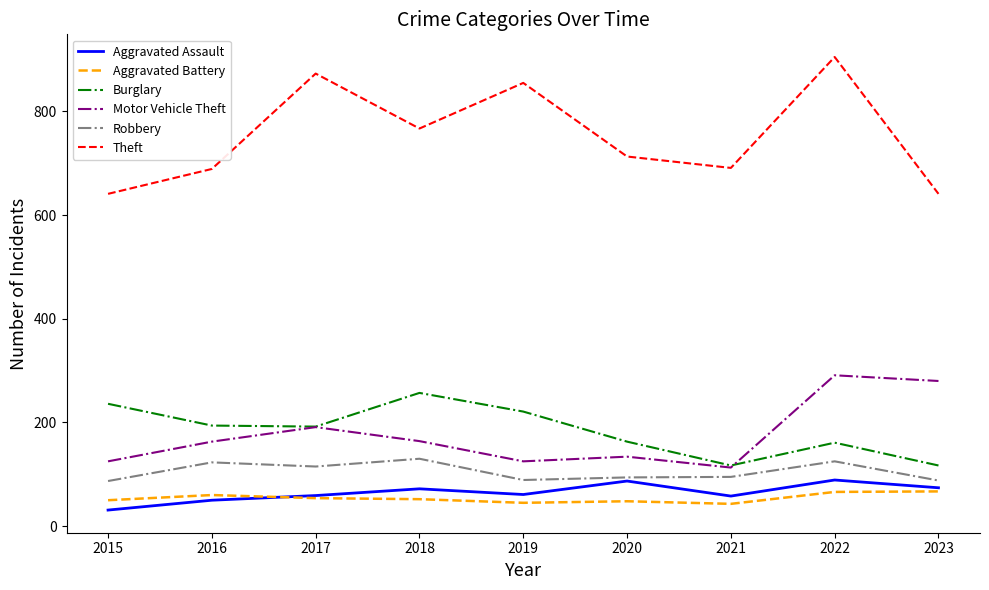

Does the chart display data point markers on the line(s)?

No